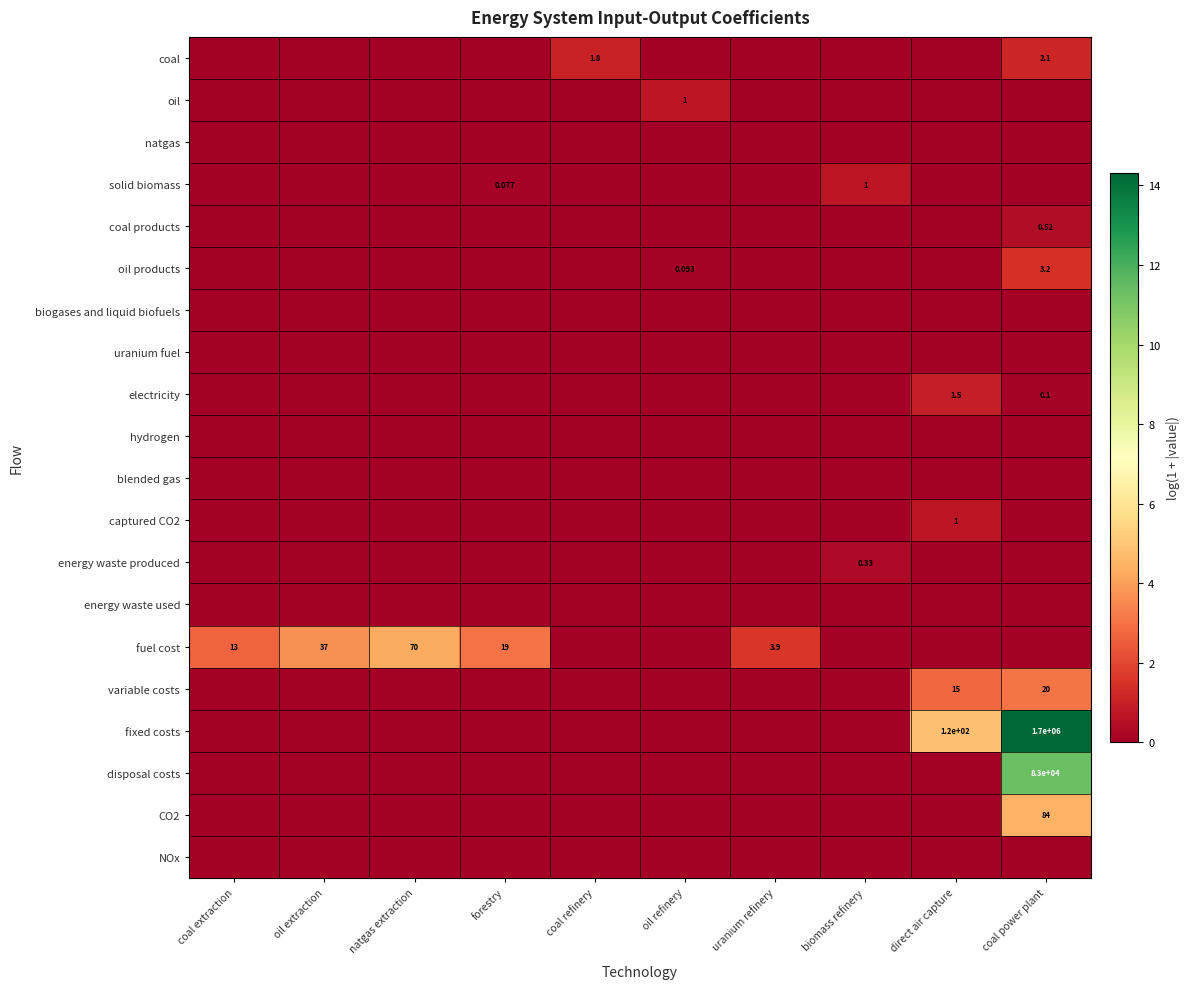

List the series in order of their peak value, lowest first.

natgas, biogases and liquid biofuels, uranium fuel, hydrogen, blended gas, energy waste used, NOx, energy waste produced, coal products, oil, solid biomass, captured CO2, electricity, coal, oil products, variable costs, fuel cost, CO2, disposal costs, fixed costs